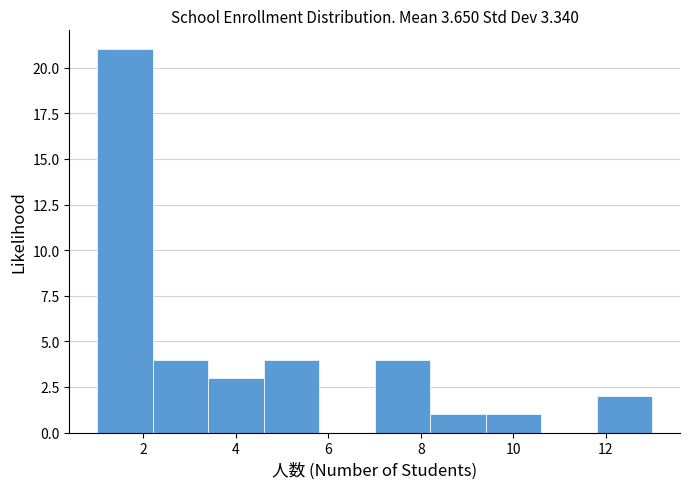

Reading left to right, list every bar in this chart as the range it spans on the x-axis followed by its height. The values are not printed on the chart, so give them approximately, as read against the axis.

1.0 to 2.2: 21
2.2 to 3.4: 4
3.4 to 4.6: 3
4.6 to 5.8: 4
5.8 to 7.0: 0
7.0 to 8.2: 4
8.2 to 9.4: 1
9.4 to 10.6: 1
10.6 to 11.8: 0
11.8 to 13.0: 2